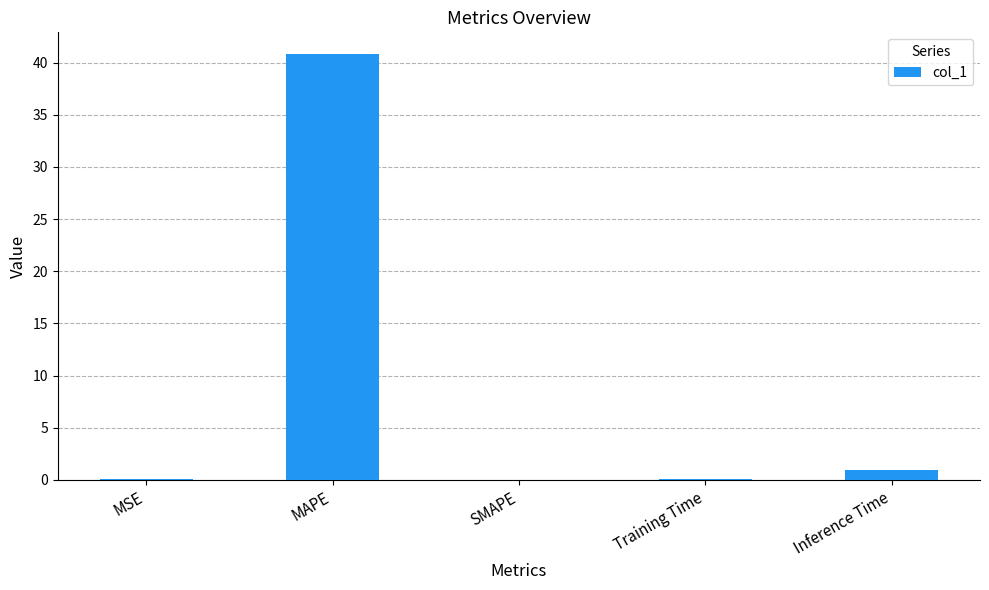

The chart shows a value of 40.8 at MAPE. True or false?

True